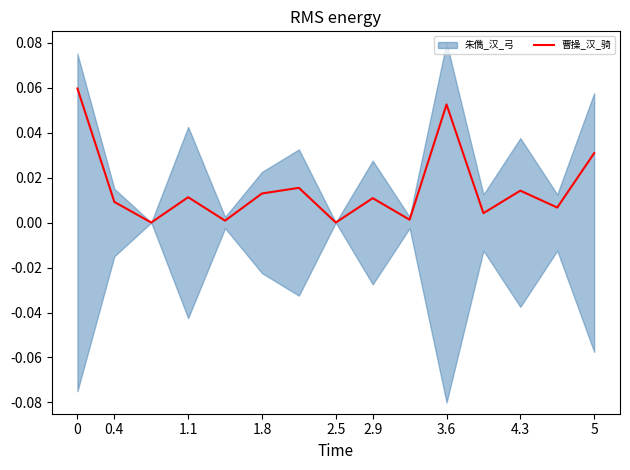

Is it true that 曹操_汉_骑 equals 0.0 at 2.5?

True